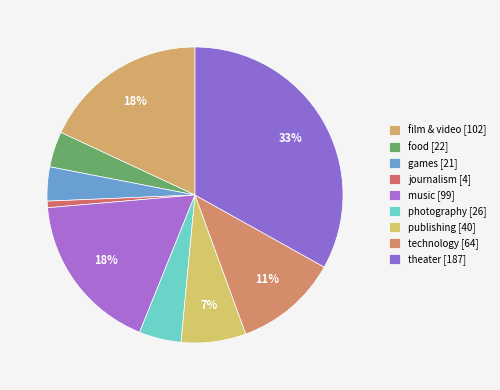

Count the number of slices in the pie.

9